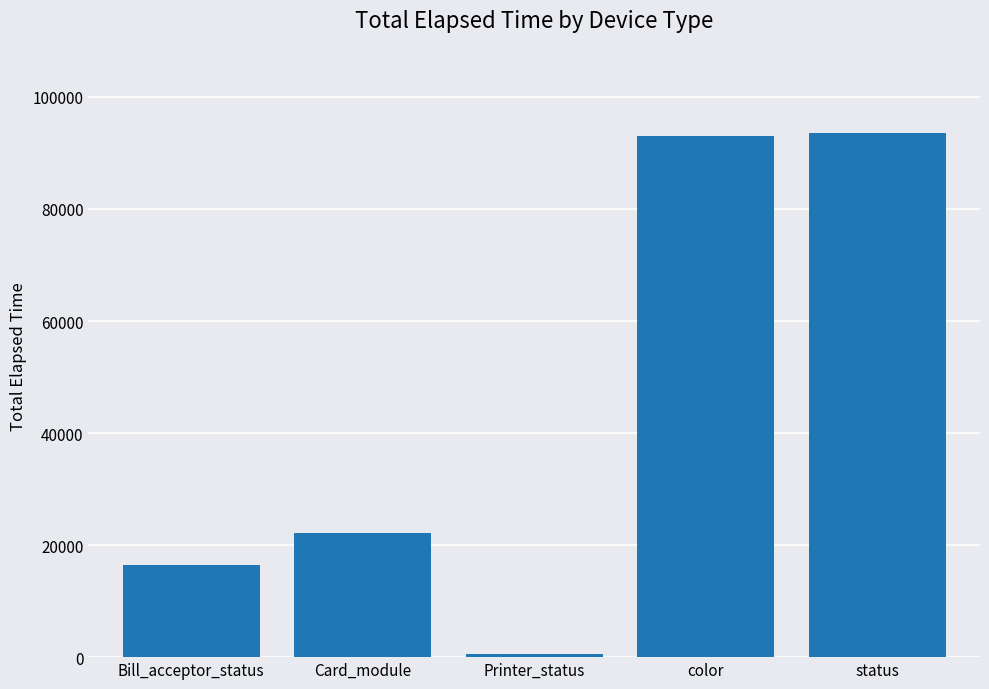

True or false: the data shows 16512 at Bill_acceptor_status.

True